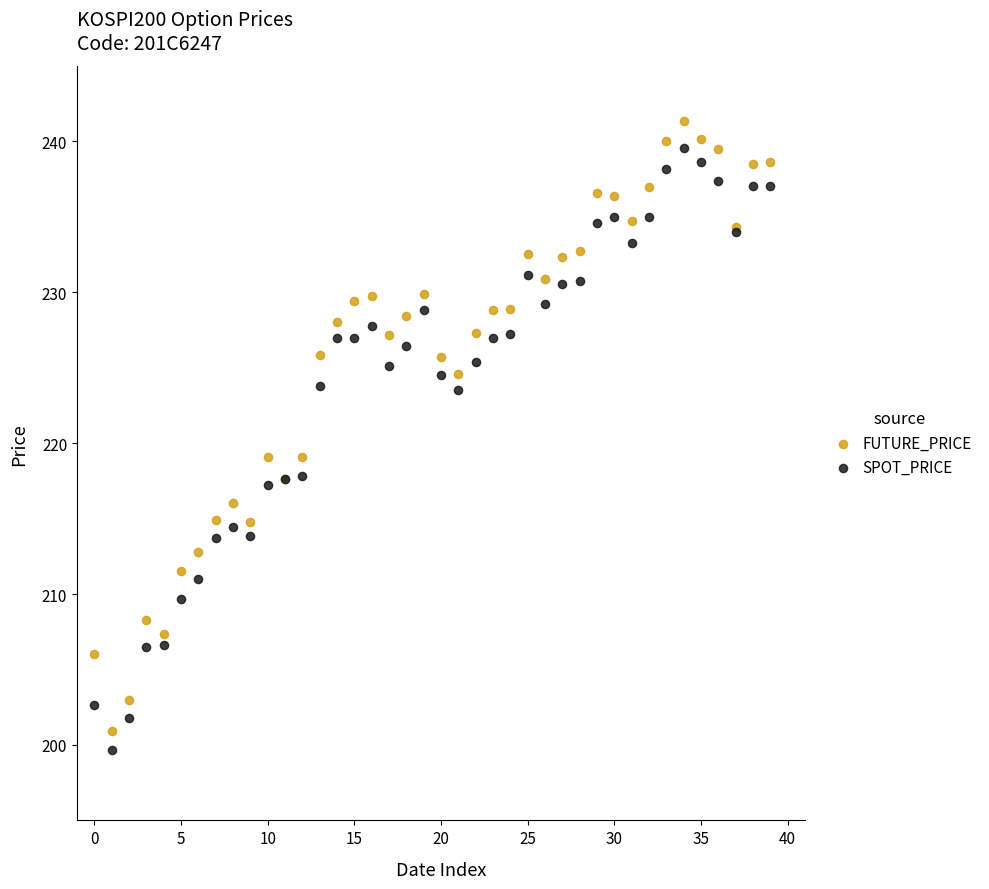

Which series has the widest spread of Y values?

FUTURE_PRICE